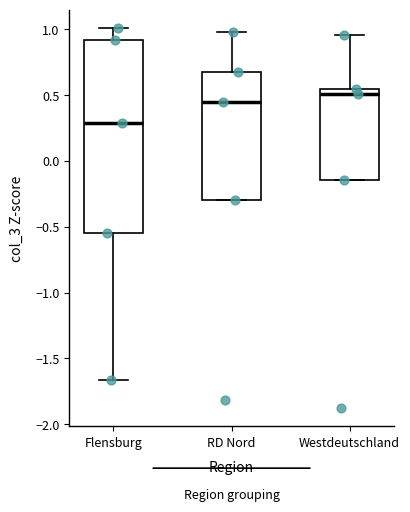

Which box is the tallest, from its lower edge to its upper edge?

Flensburg